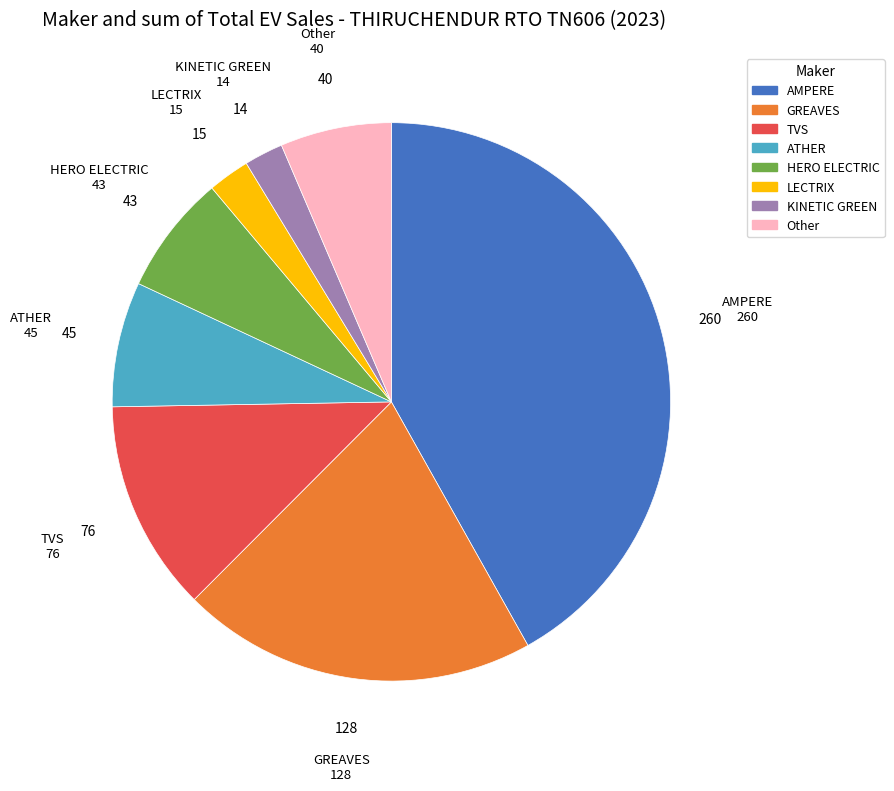

Is there any slice that represents more than half of the pie?

No